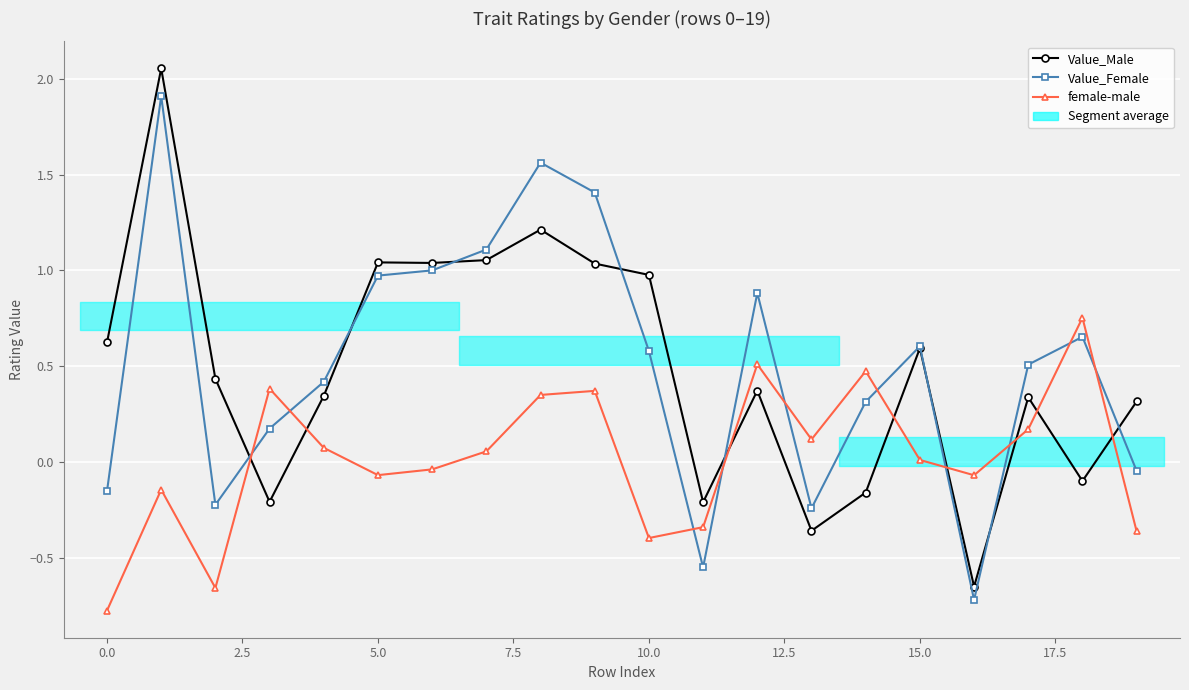

What is the total value across all series at 15?

1.2